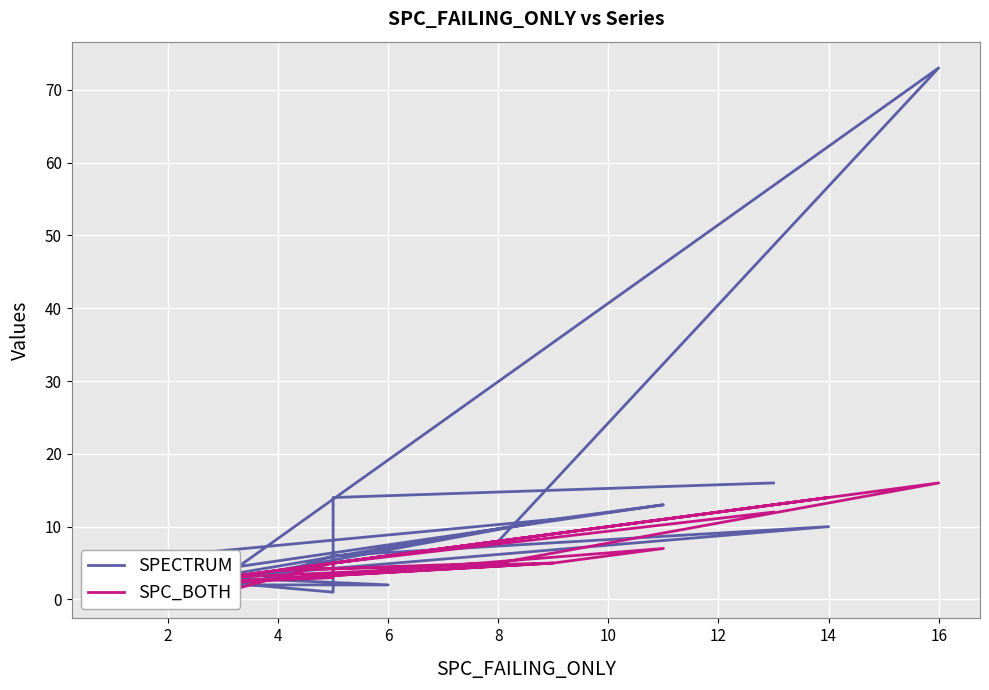

What is the difference between the maximum and second lowest values in the SPC_BOTH series?

15